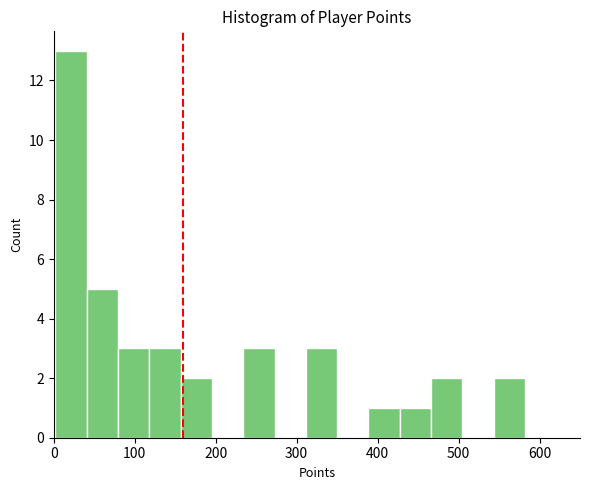

Around what value on the x-axis is the tallest bar? Give the approximate position of its centre, as read against the axis.

20